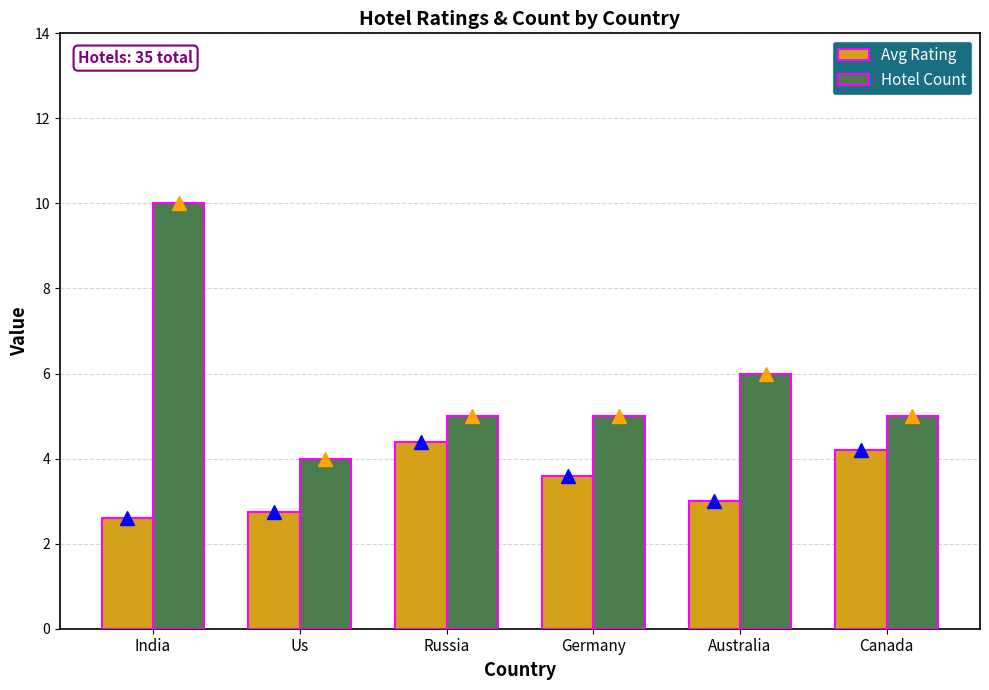

The value of Avg Rating at Canada is 4.2. True or false?

True